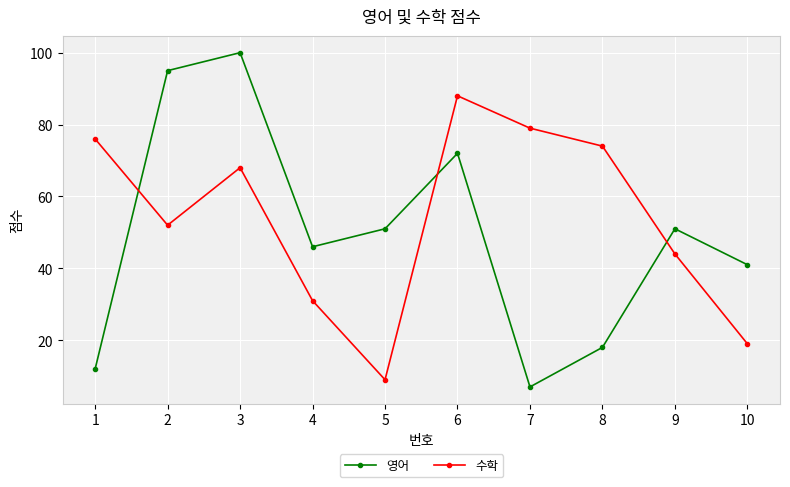

Which series has the widest spread of values?

영어